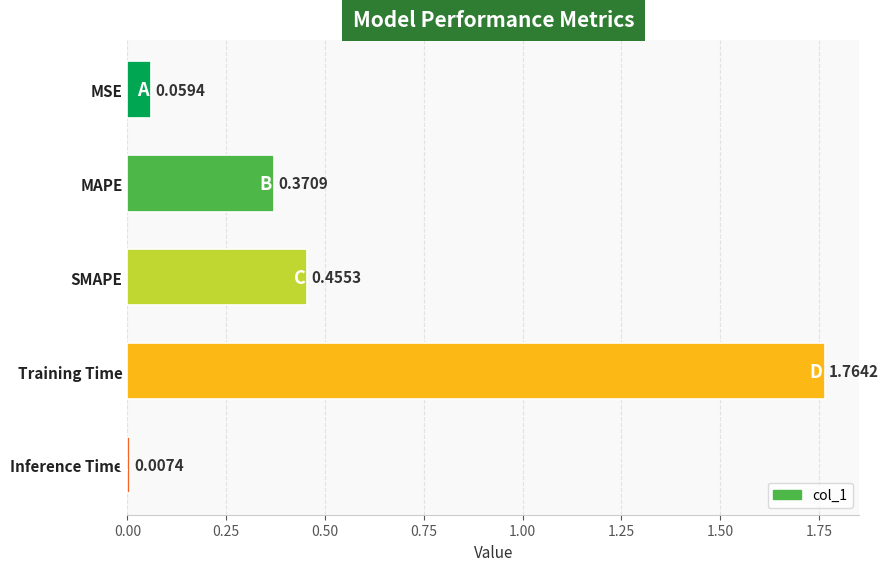

Where is the data nearest to the value 0?

Inference Time